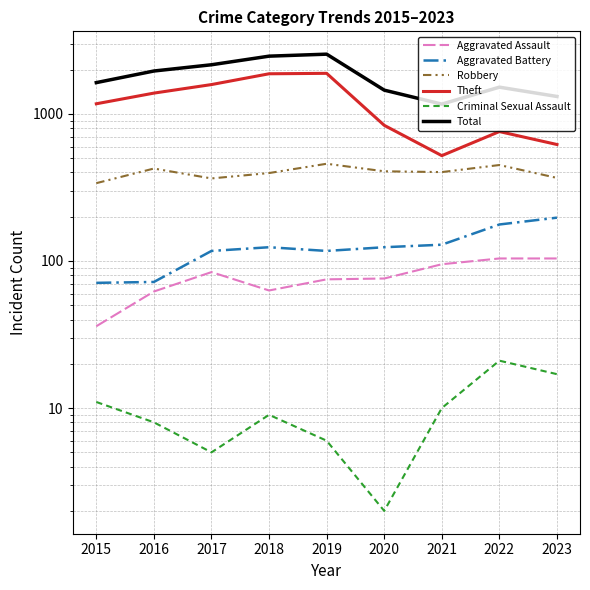

How many interior local valleys does the Theft series have?

1